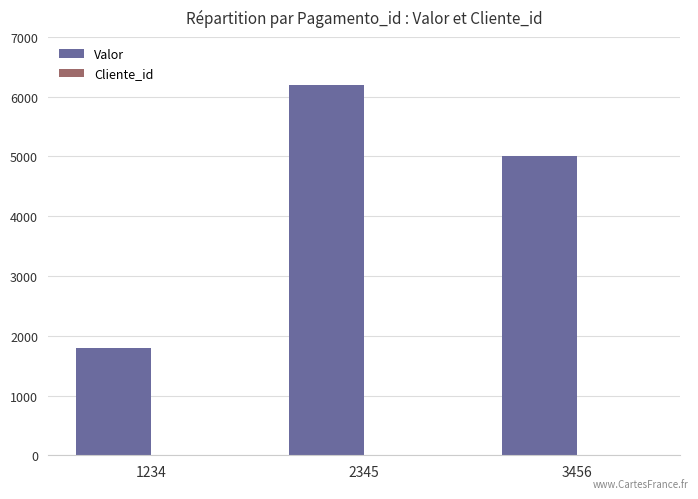

Which label corresponds to the largest value in the chart?

2345